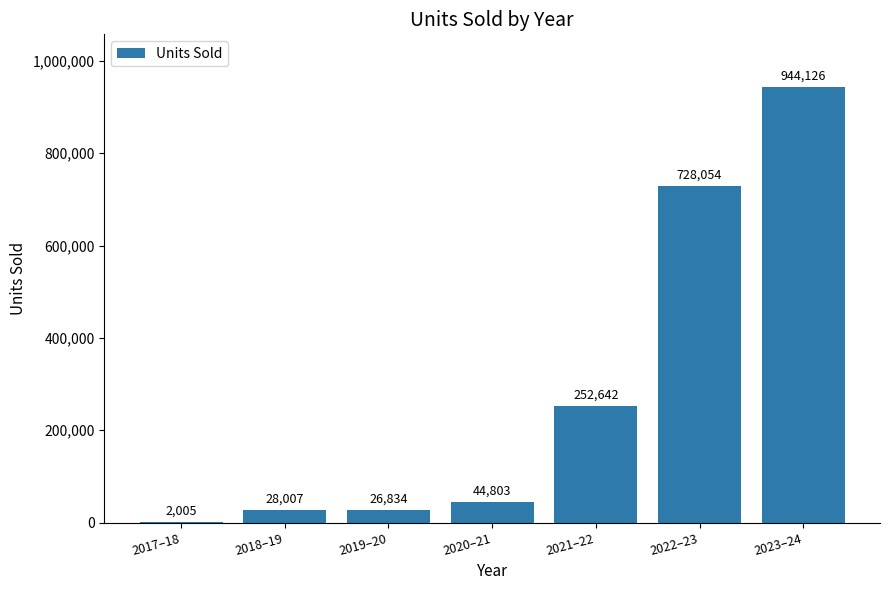

What is the ratio of the value at 2019–20 to the value at 2018–19?

1.0